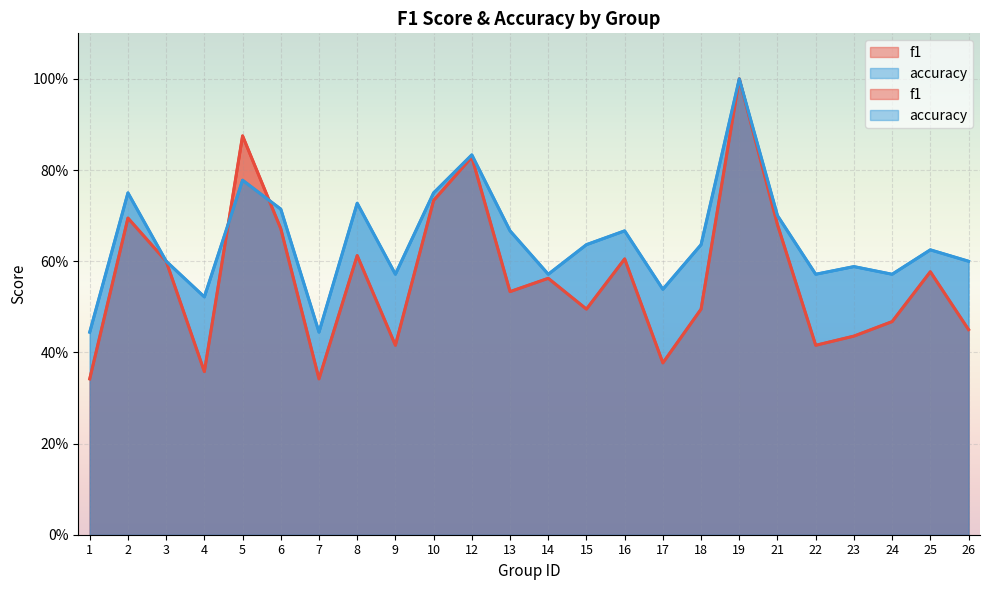

True or false: accuracy and f1 intersect in this chart.

True